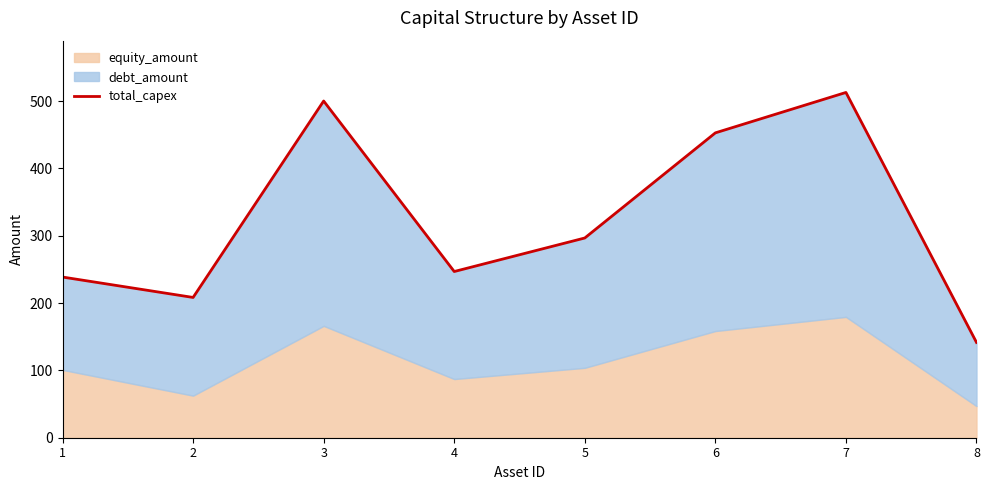

Reading left to right, list all the values displayed in this chart.

238.6	208.3	500.0	246.8	296.6	452.7	512.7	141.5